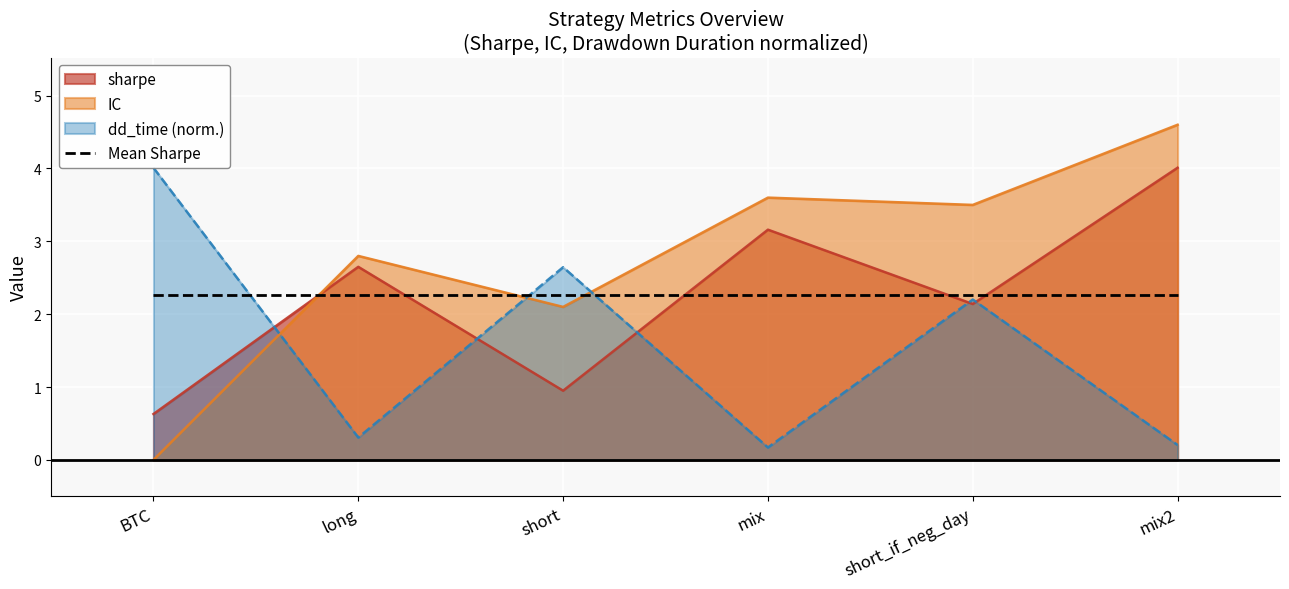

What is the difference between the dd_time values at short_if_neg_day and BTC?

1.8